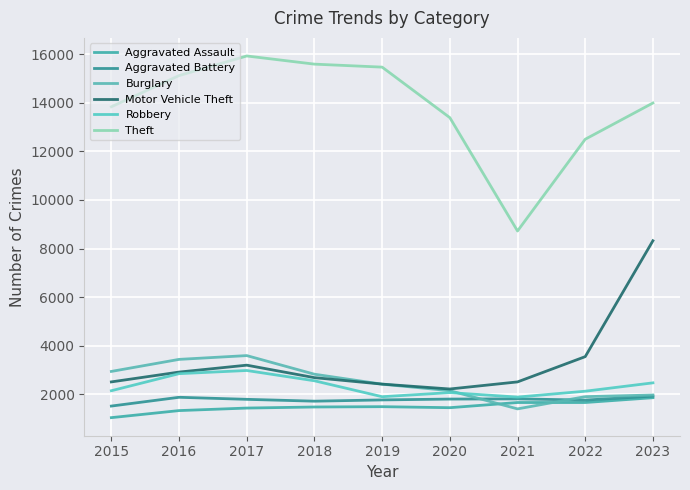

At which label is Aggravated Assault closest to 1458?

2020